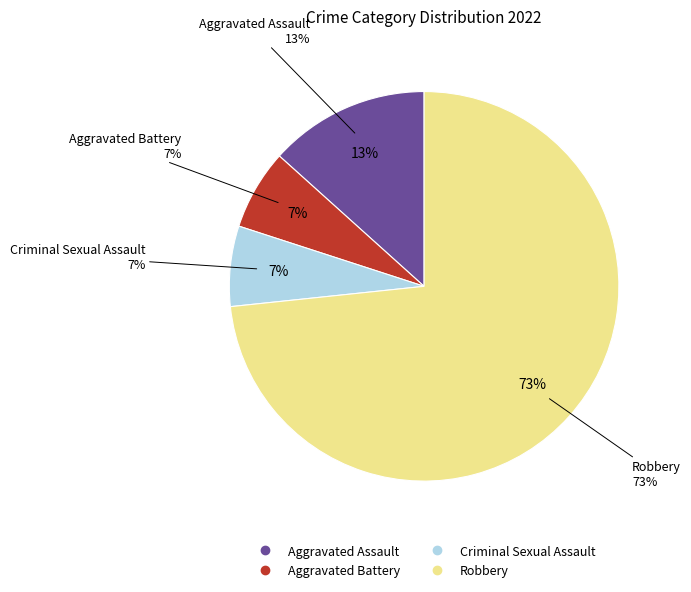

What percentage is the Aggravated Battery slice, to the nearest percent?

7%